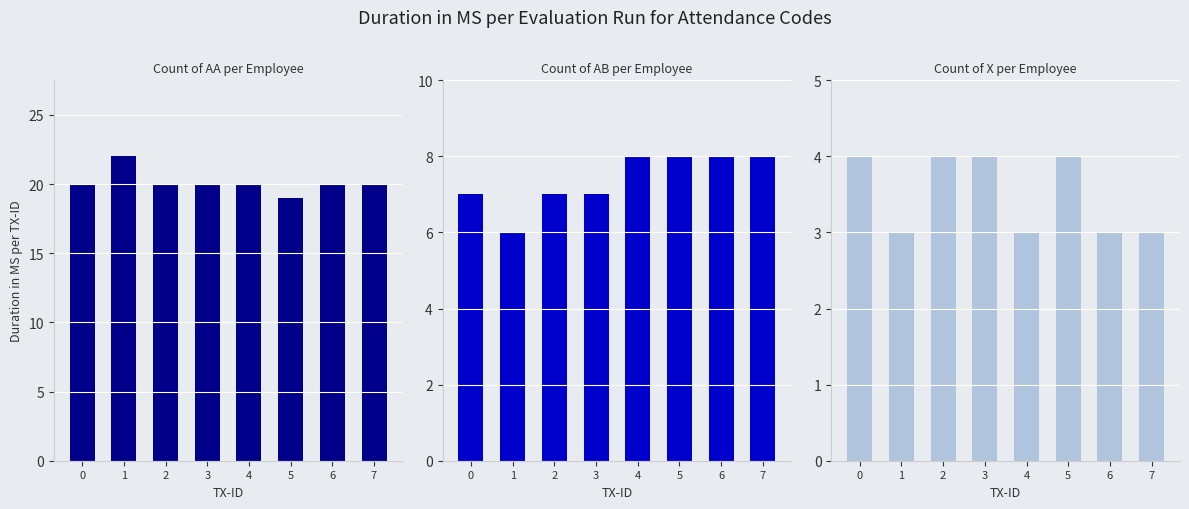

Between 1 and 6, which series saw the biggest shift?

Count of AA per Employee